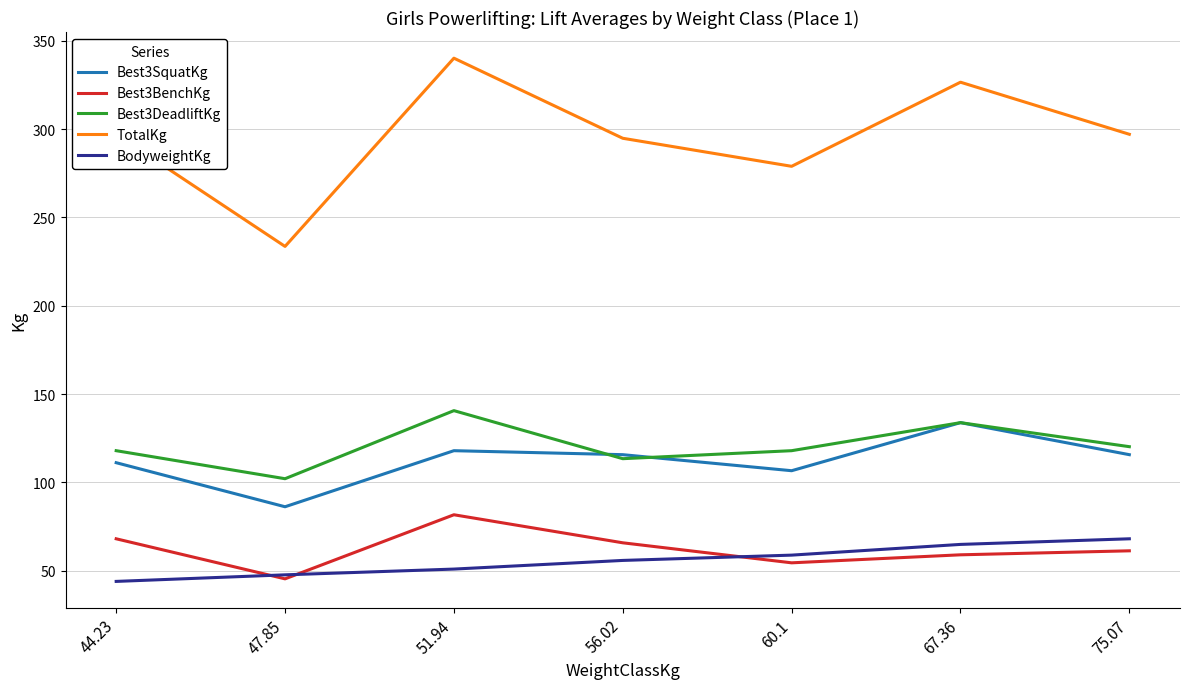

Which series changed the most between 51.94 and 67.36?

Best3BenchKg